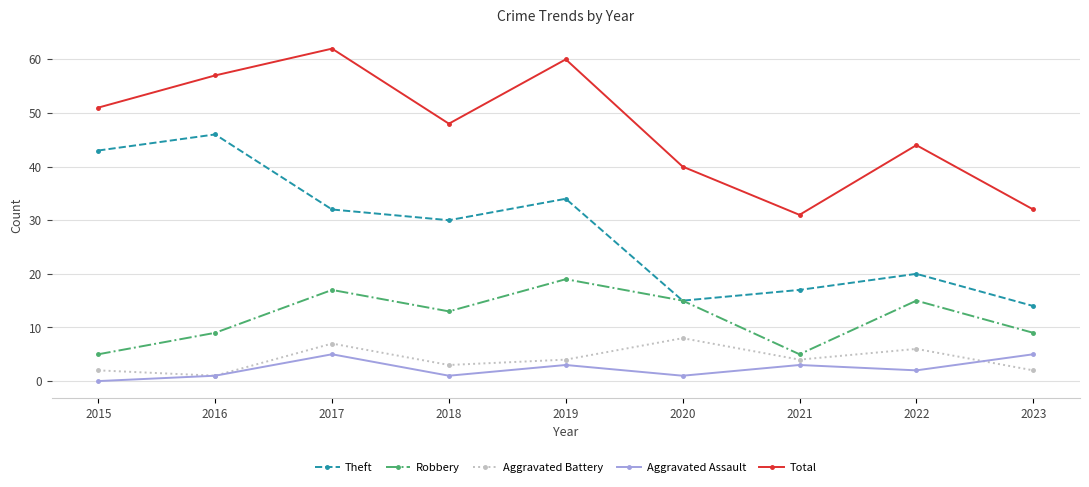

What is the highest value of the Robbery series?

19